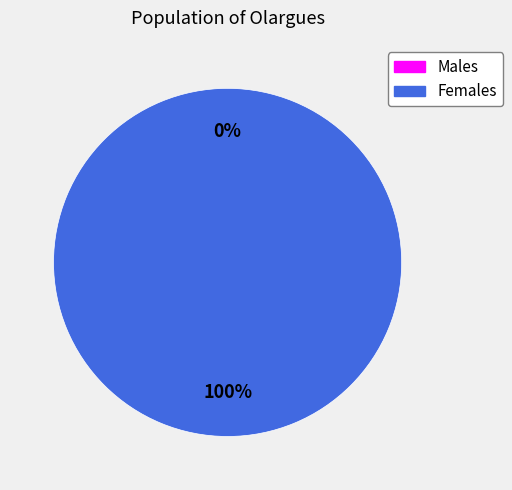

Is the sum of 1459890363 and 1470333973 greater than half?

Yes